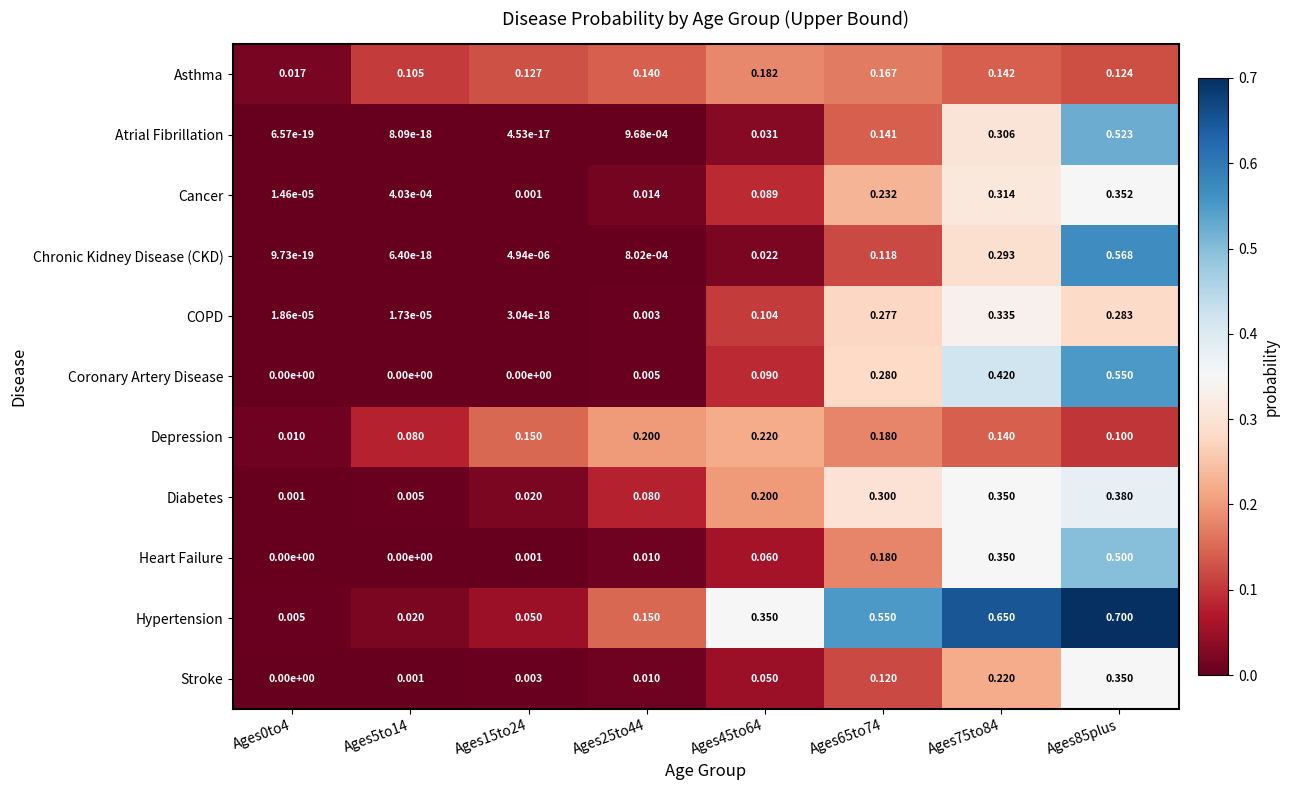

Which series has the largest total across all categories?

Hypertension